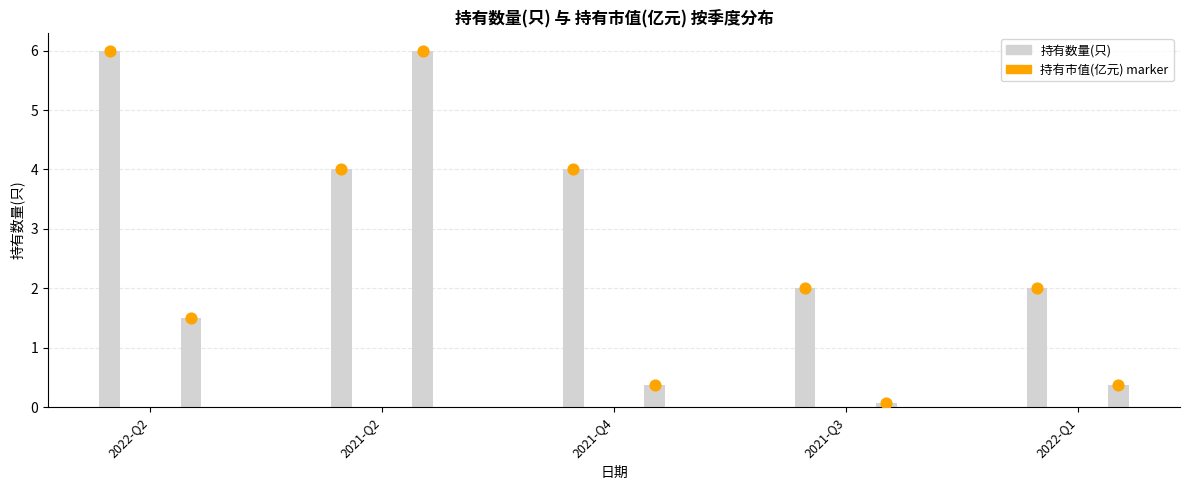

Is the value of 持有数量(只) at 2022-Q1 greater than the value of 持有市值(亿元) (scaled) at 2021-Q4?

Yes